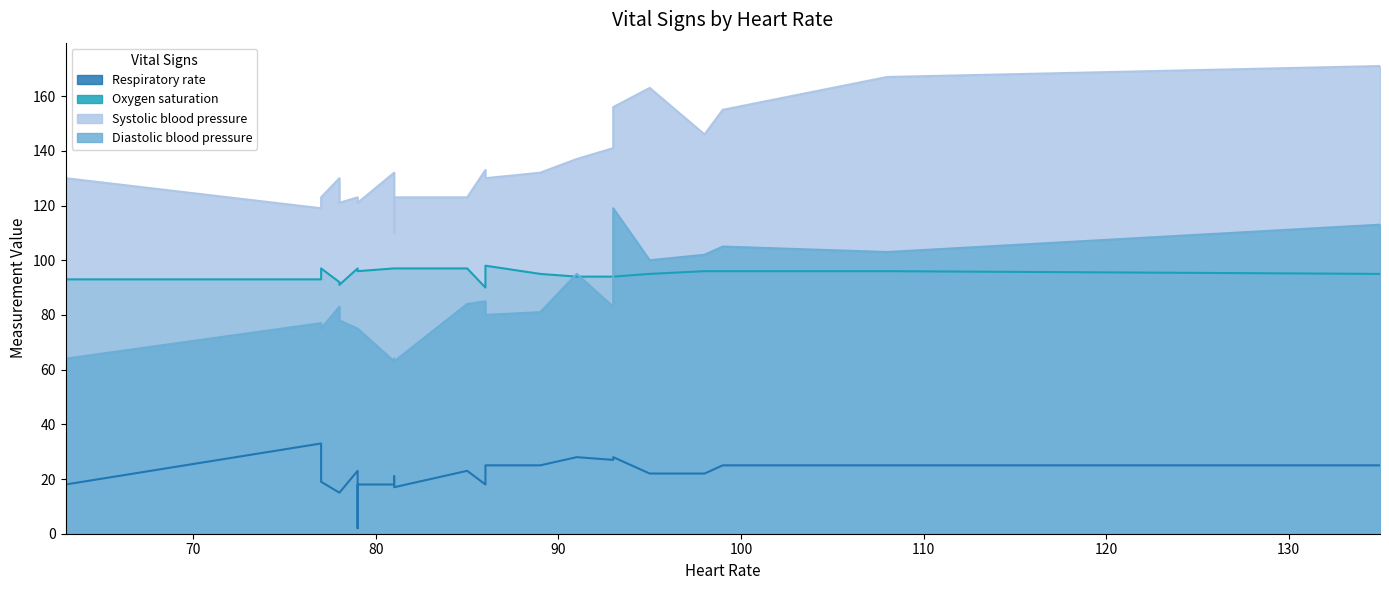

At how many categories does at least one series exceed 135?

8